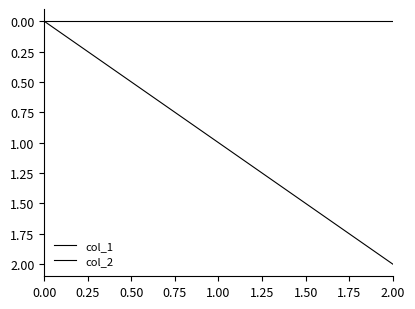

How many lines are shown in the chart?

2